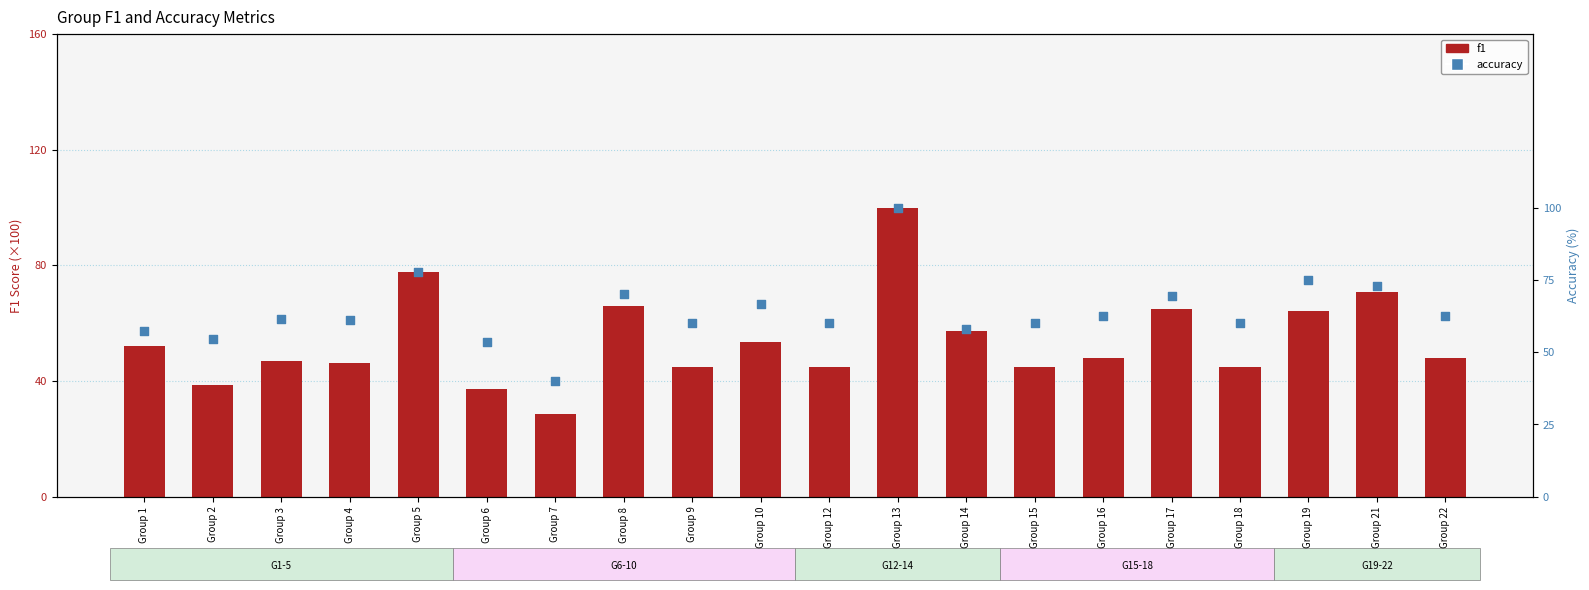

Is the value of accuracy at Group 13 greater than the value of f1 at Group 3?

Yes